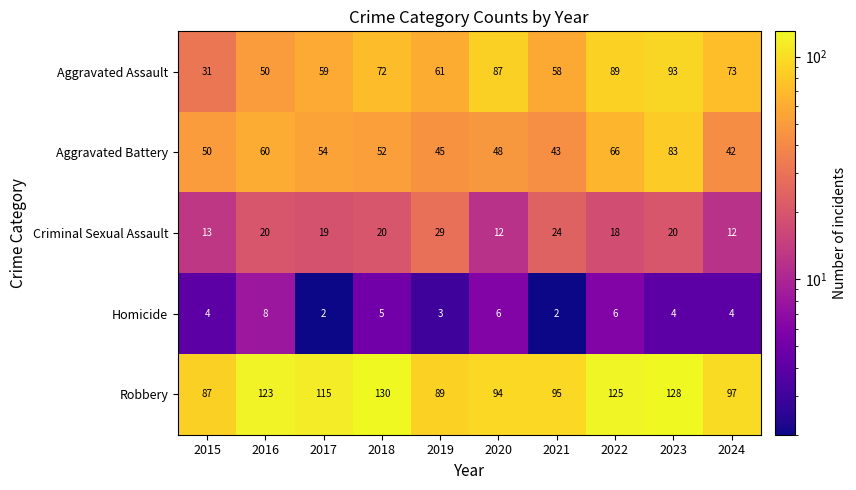

At which label is Aggravated Assault closest to 62?

2019